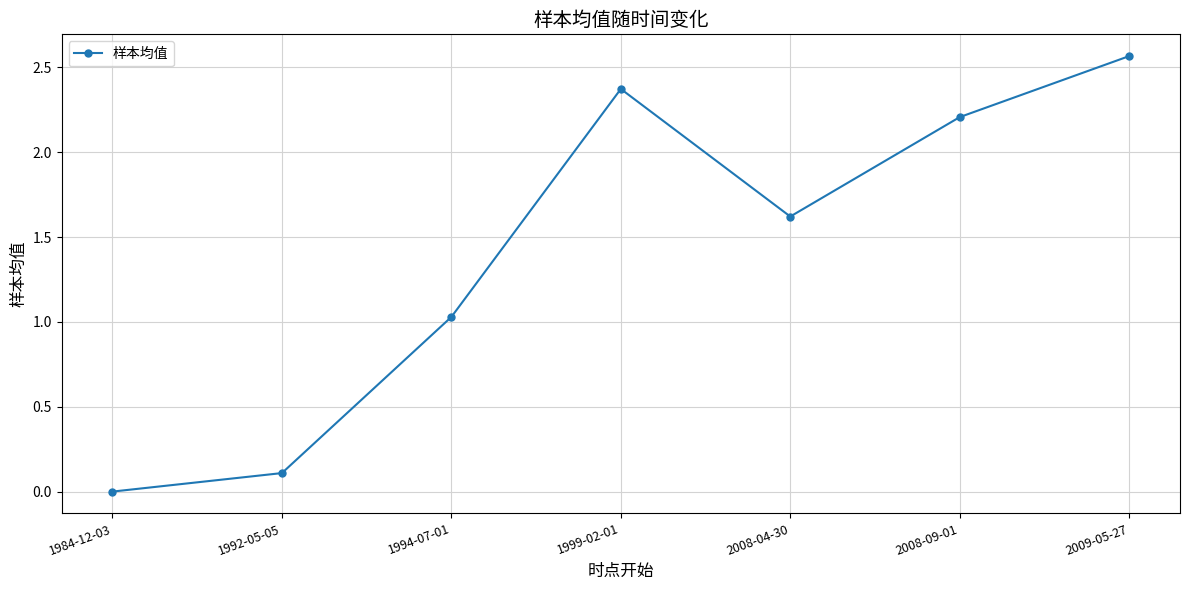

The value at 2008-04-30 is 0.9. True or false?

False